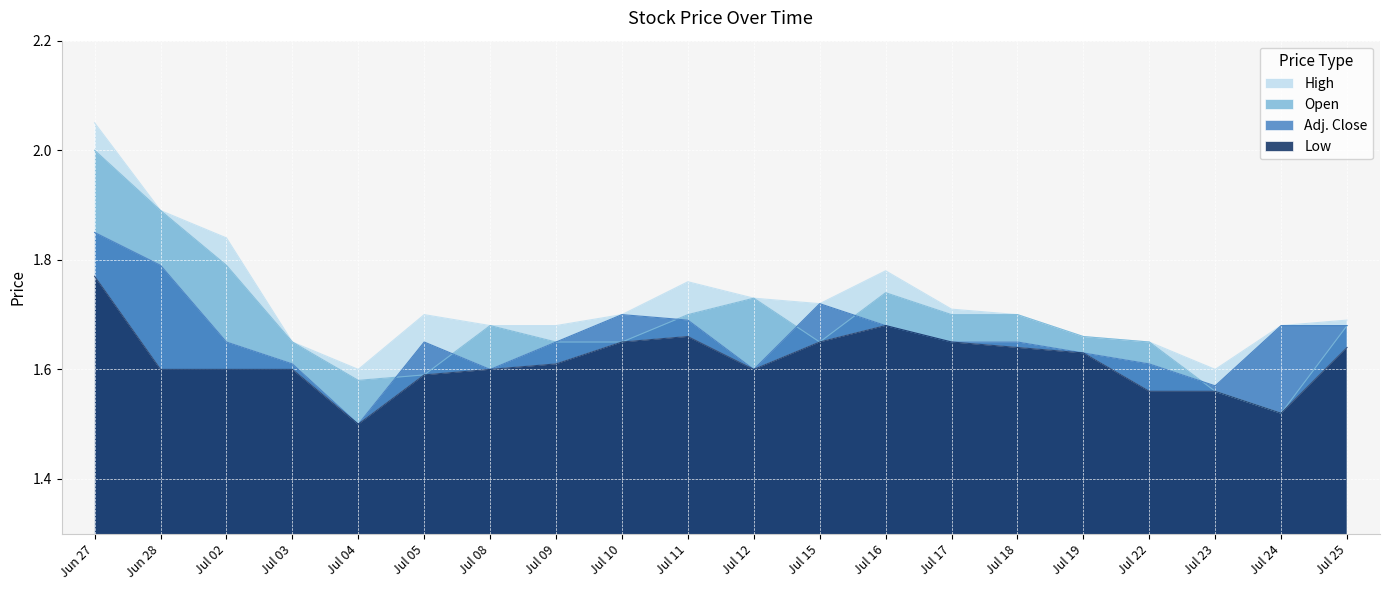

Where is Low nearest to the value 1?

Jul 04